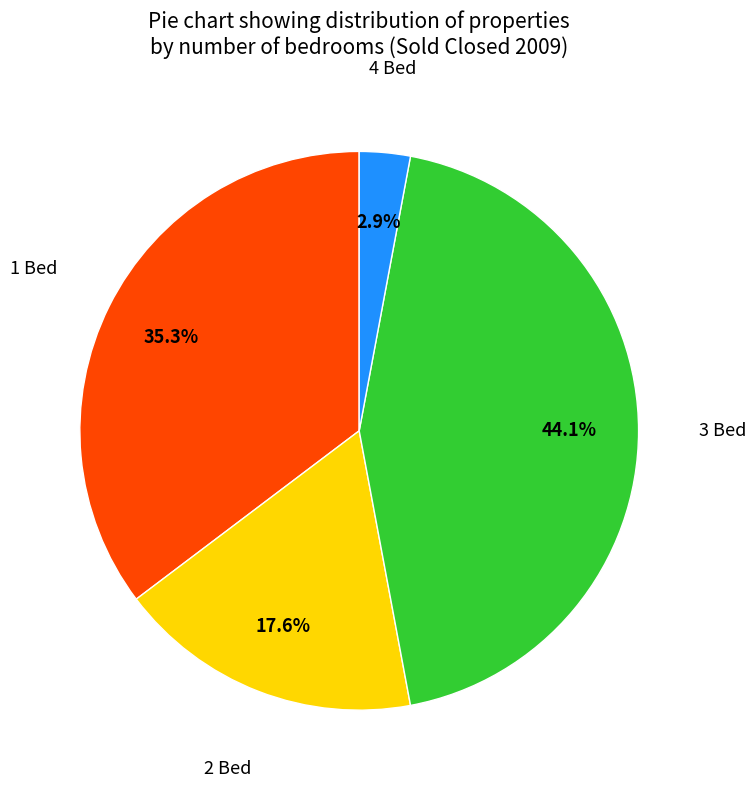

Is there a majority slice in this chart?

No